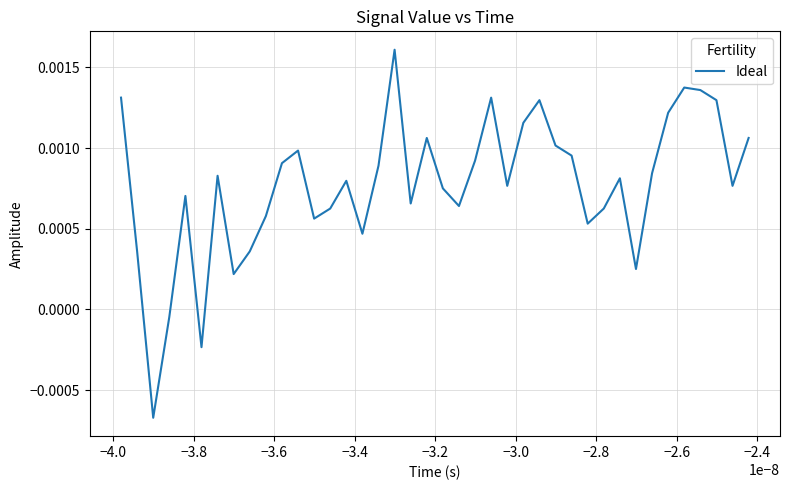

How many negative values are there?

3